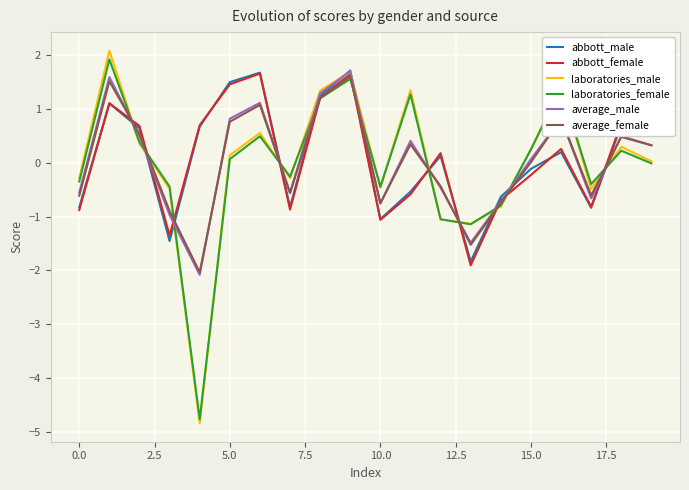

Which series has the widest spread of values?

laboratories_male